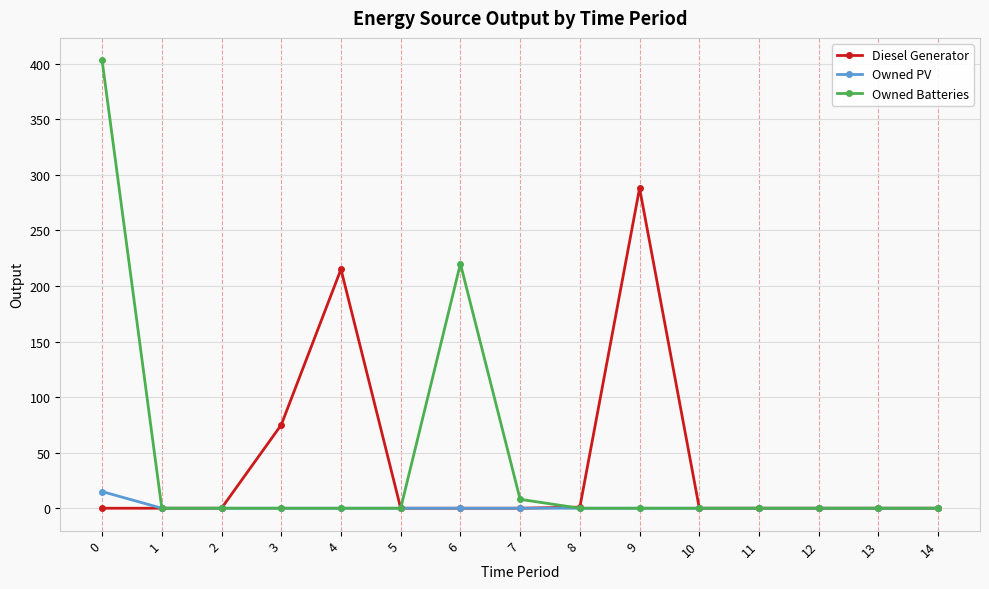

Count the number of data series in this chart.

3